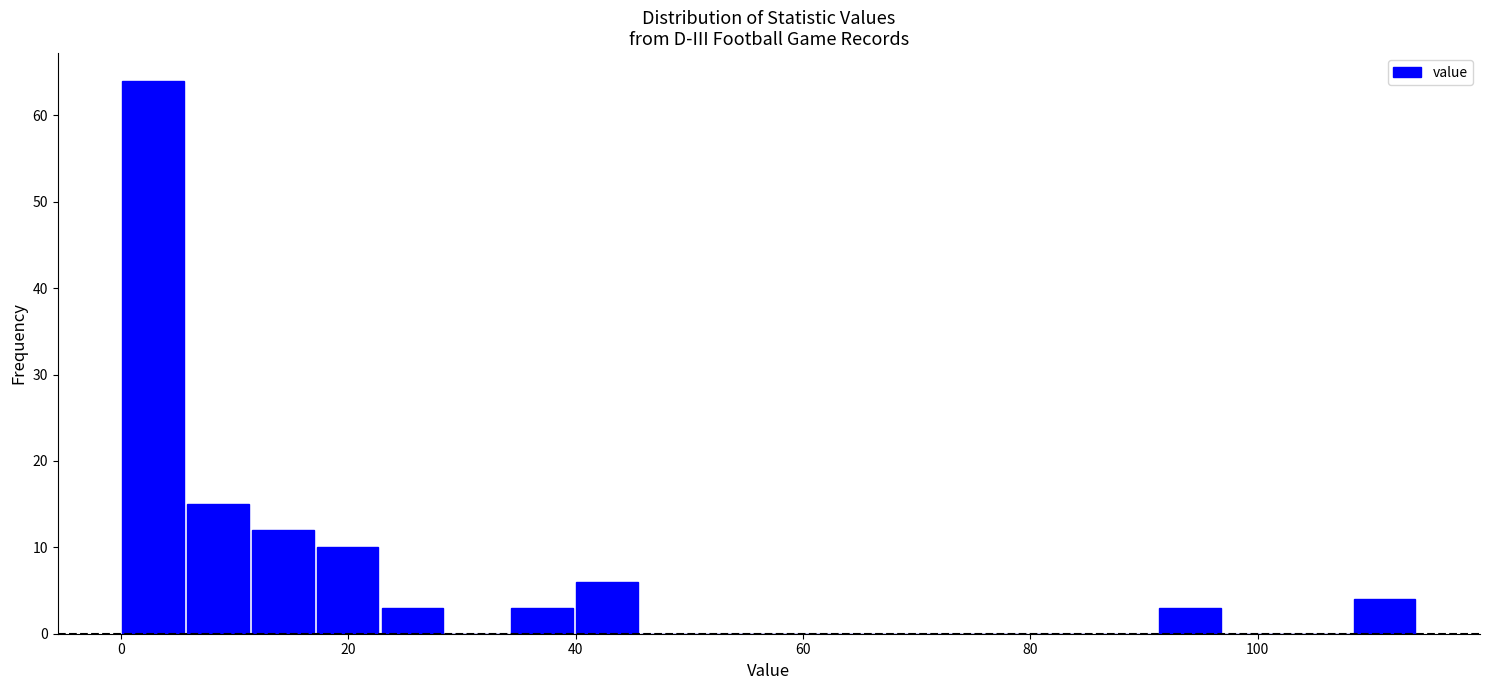

Read against the x-axis, roughly where is the centre of the tallest bar?

2